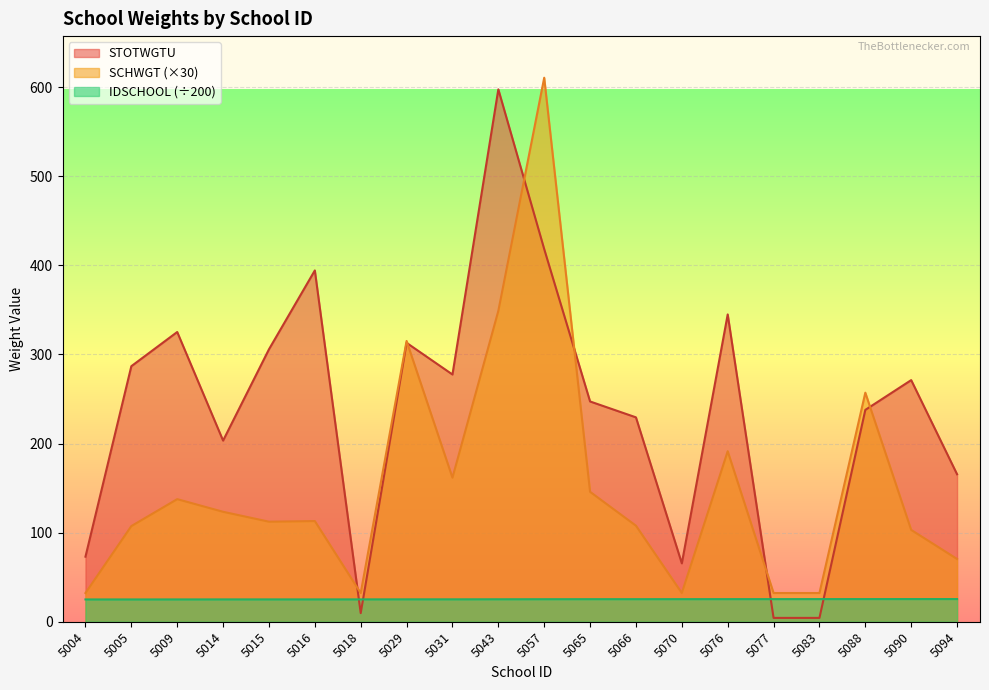

What is the minimum value for SCHWGT?

32.2